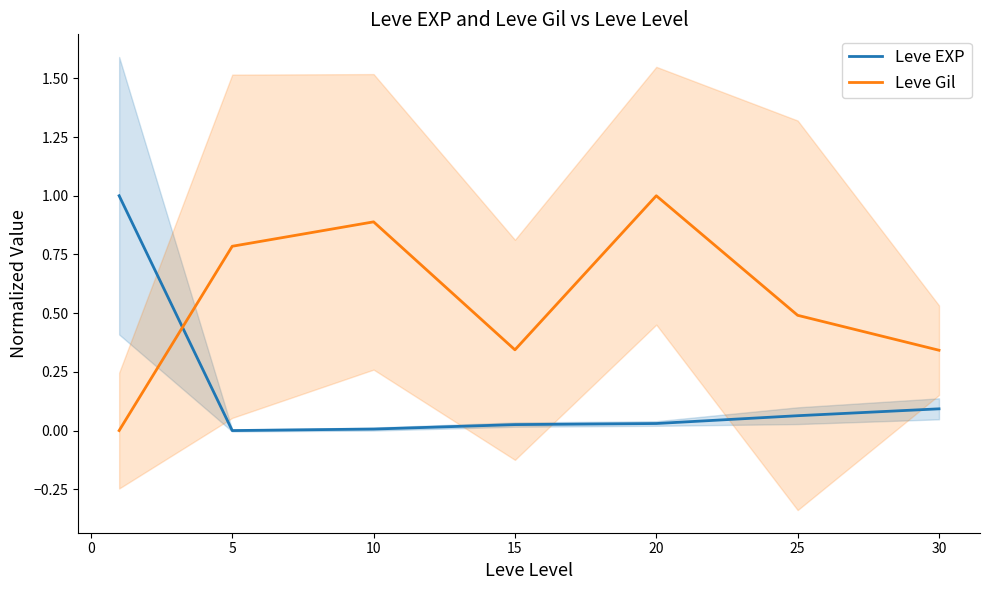

How many lines are shown in the chart?

2